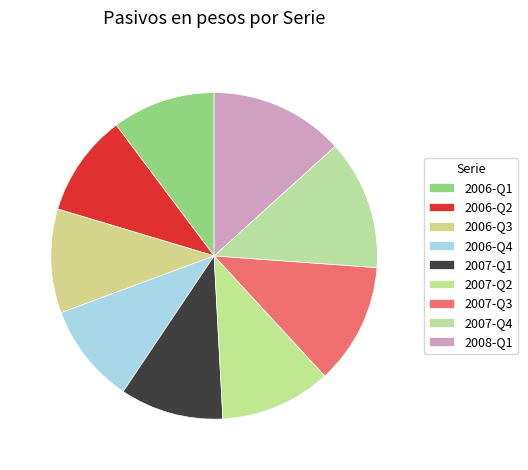

Count the number of slices in the pie.

9